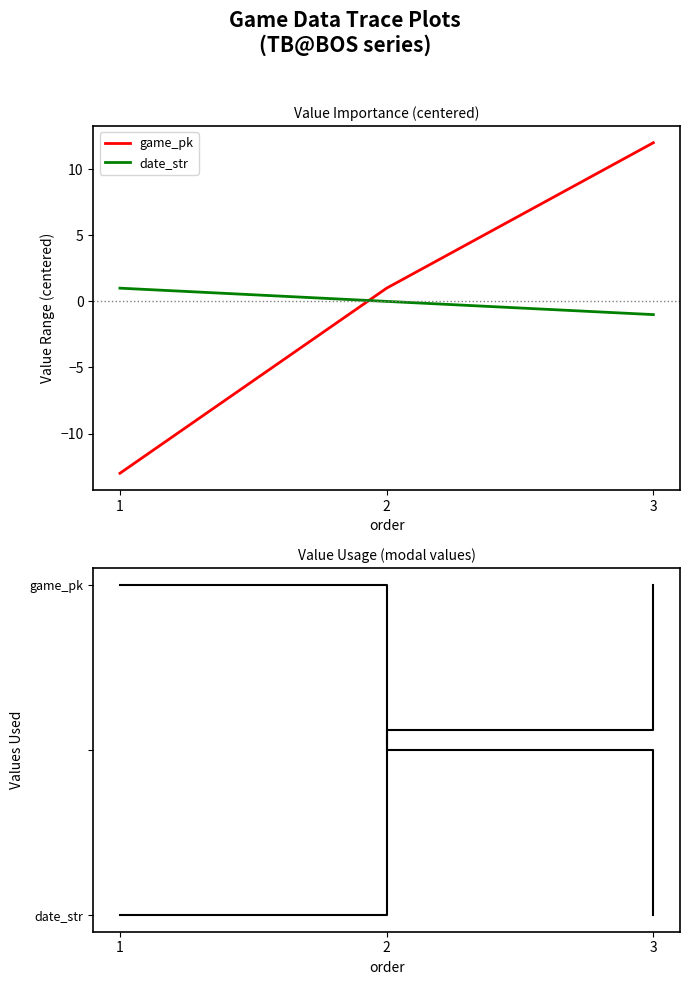

What is the sum of all game_pk values?

1.6